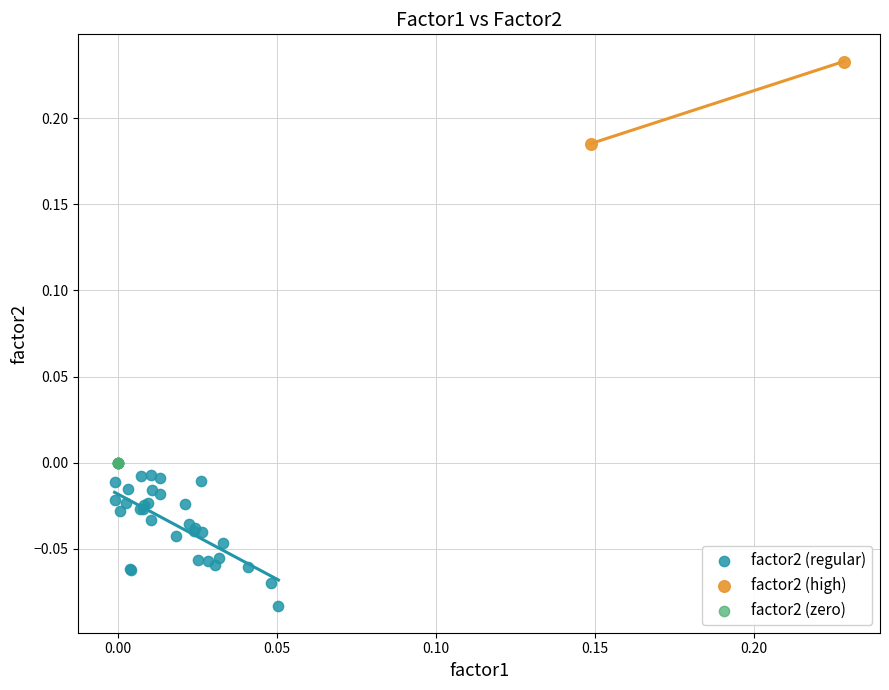

Which series reaches the maximum Y coordinate?

factor2 (high)